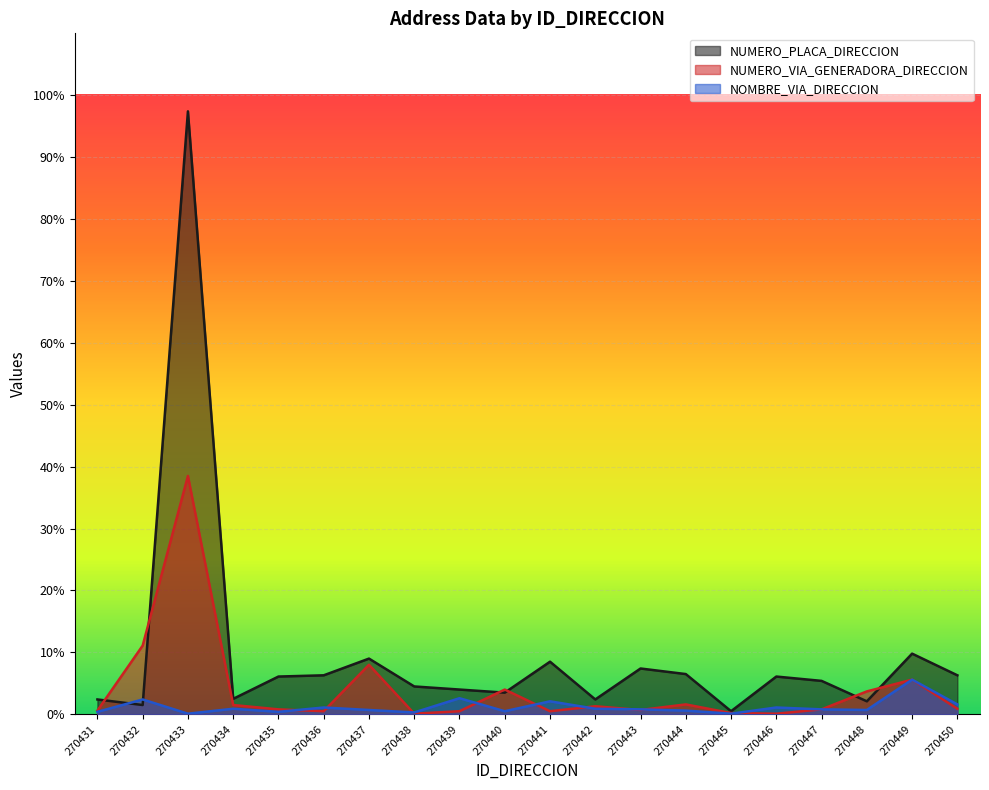

The NUMERO_VIA_GENERADORA_DIRECCION series shows 385 at 270433. True or false?

True